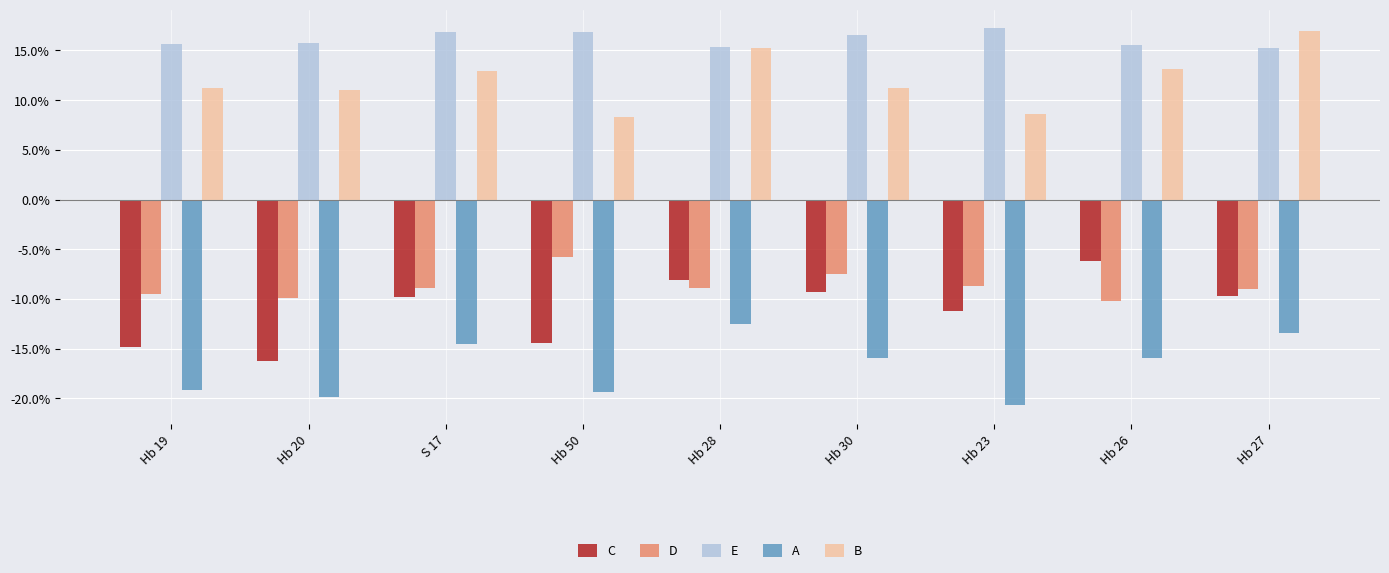

What is the smallest value displayed?

-20.7